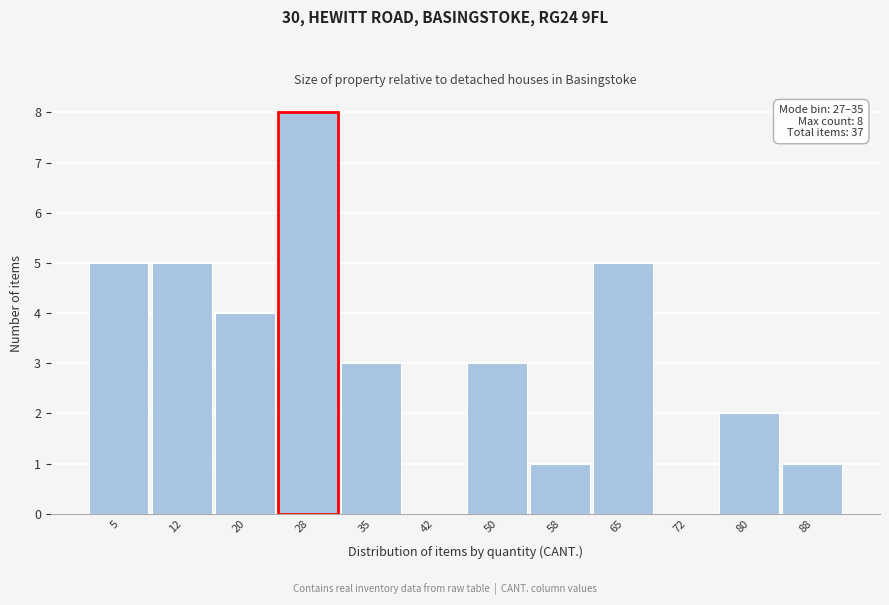

Reading left to right, extract all data points from this chart.

5=5	12=5	20=4	28=8	35=3	42=0	50=3	58=1	65=5	72=0	80=2	88=1